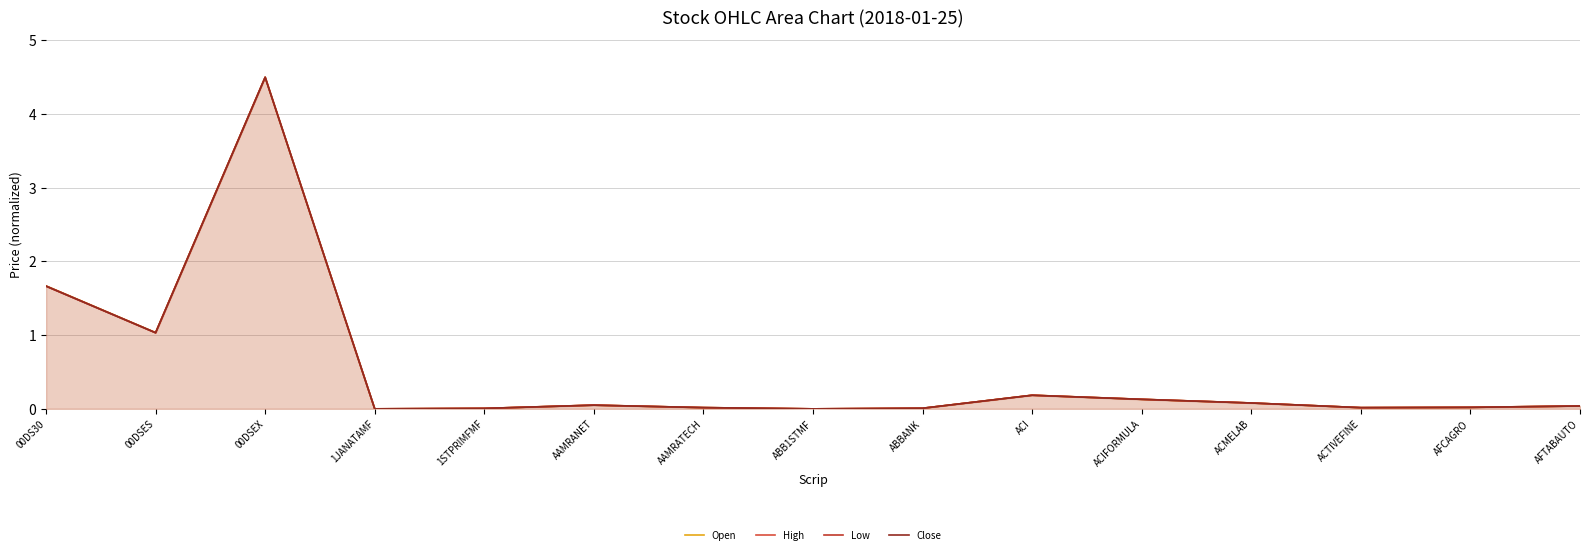

Where is the first local minimum for Open?

00DSES